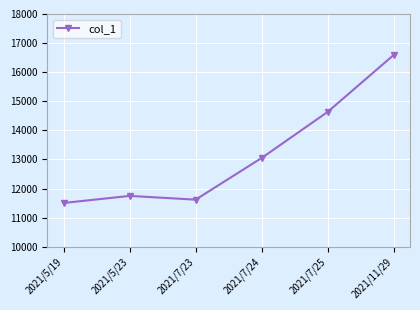

What is the value of the 6th point from the left?

16586